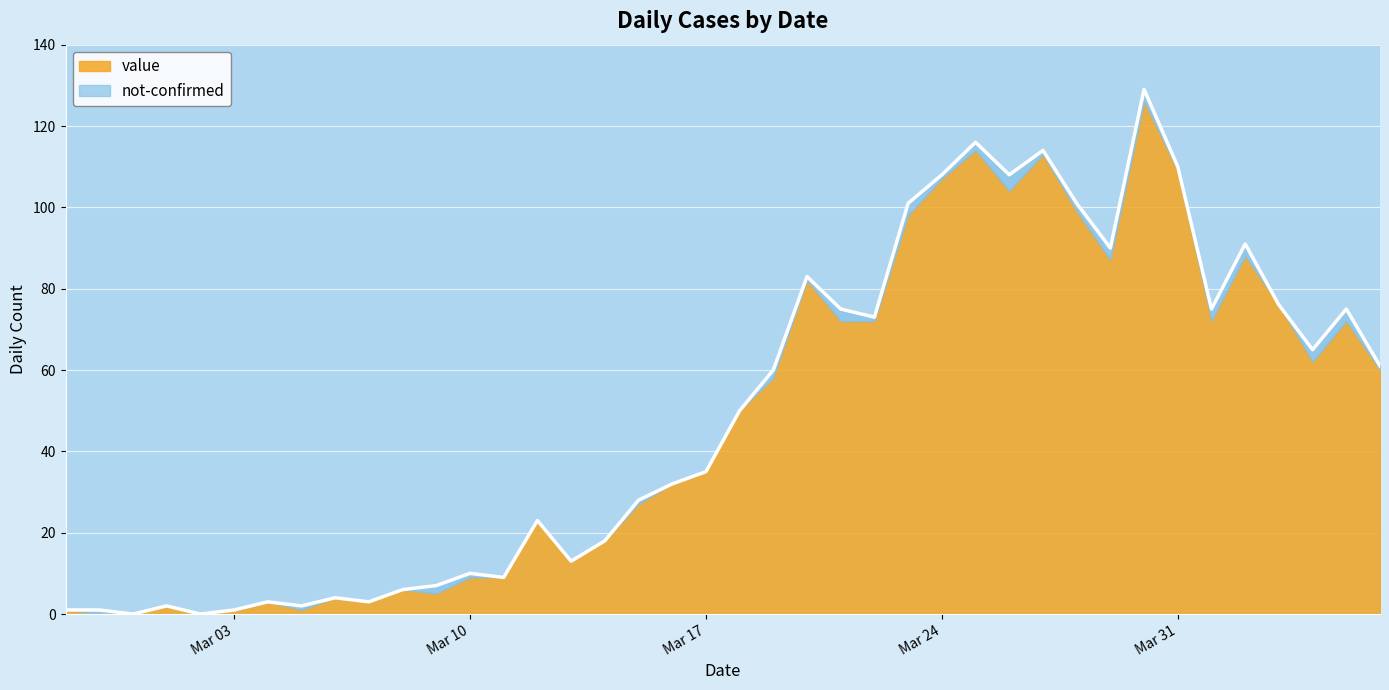

Where is the first local minimum?

2020-02-29